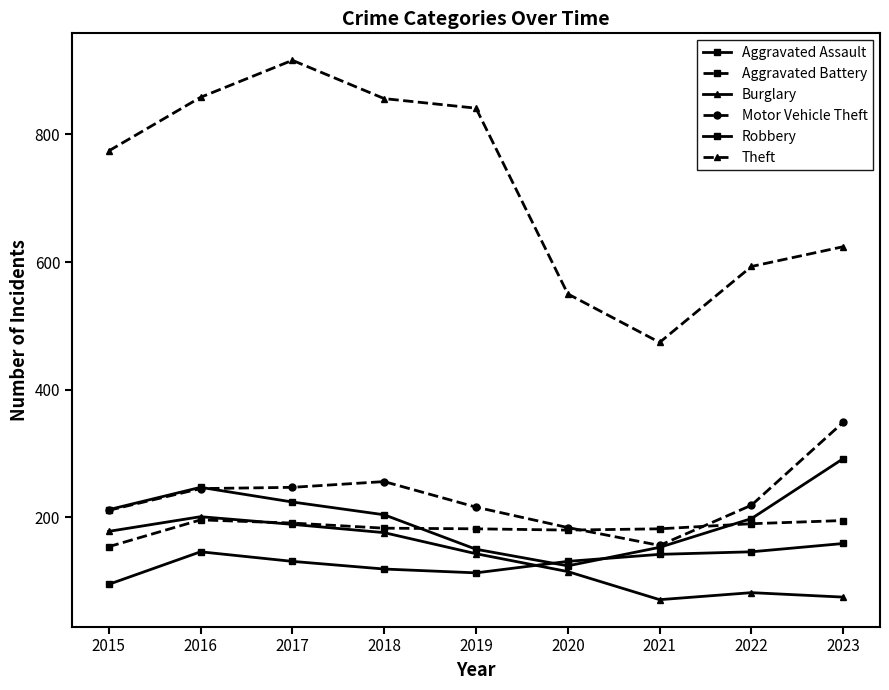

Is this an area chart (filled region under the line)?

No